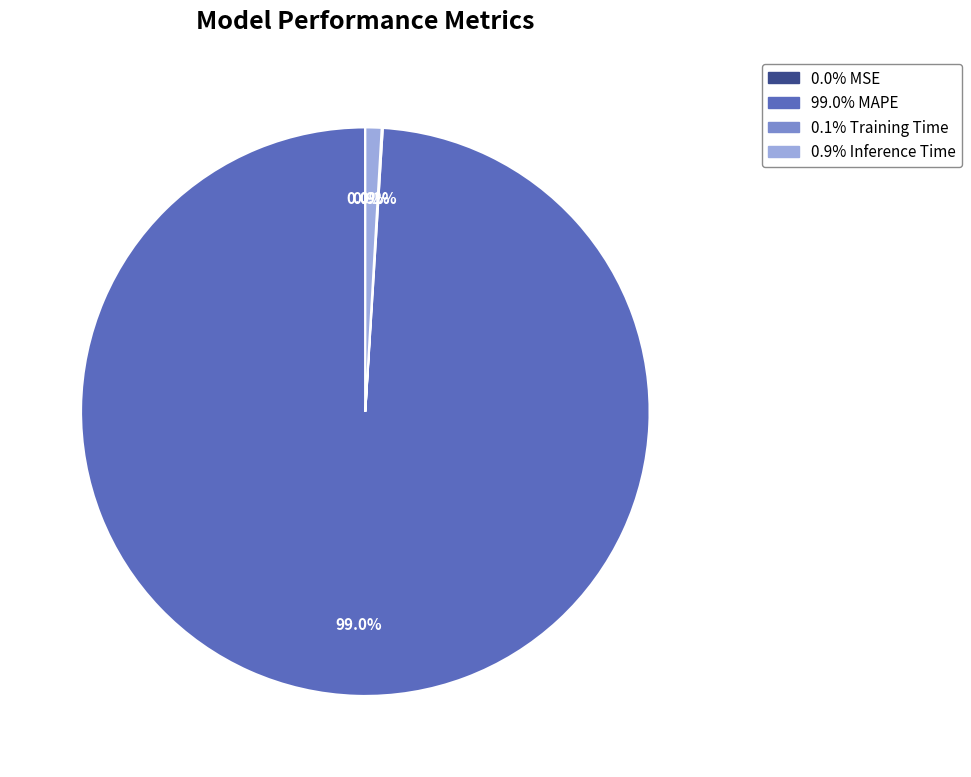

Is there any slice that represents more than half of the pie?

Yes